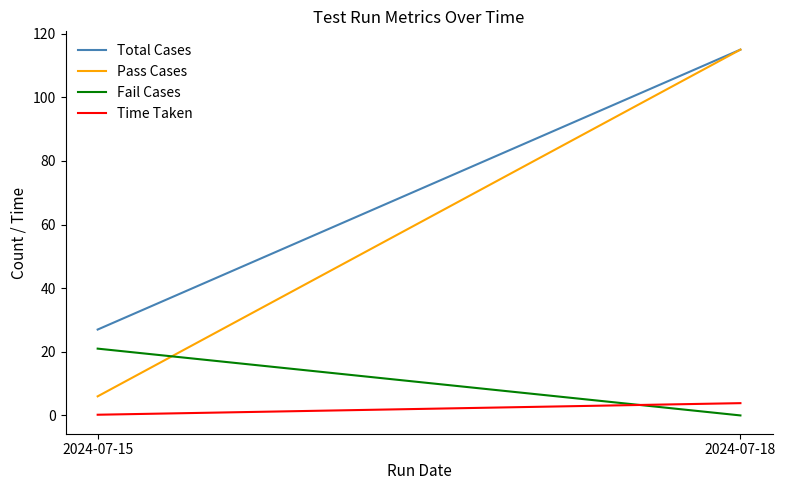

At which category is the sum across all series the highest?

2024-07-18